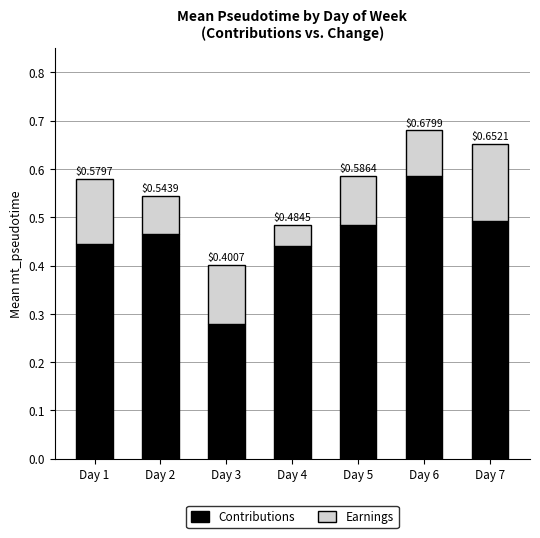

At which category is the sum across all series the highest?

Day 6